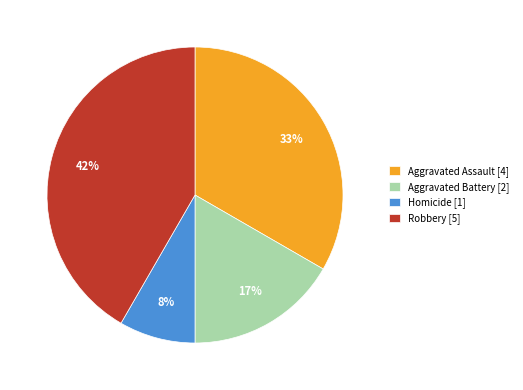

The Aggravated Battery slice represents 17% of the pie. True or false?

True